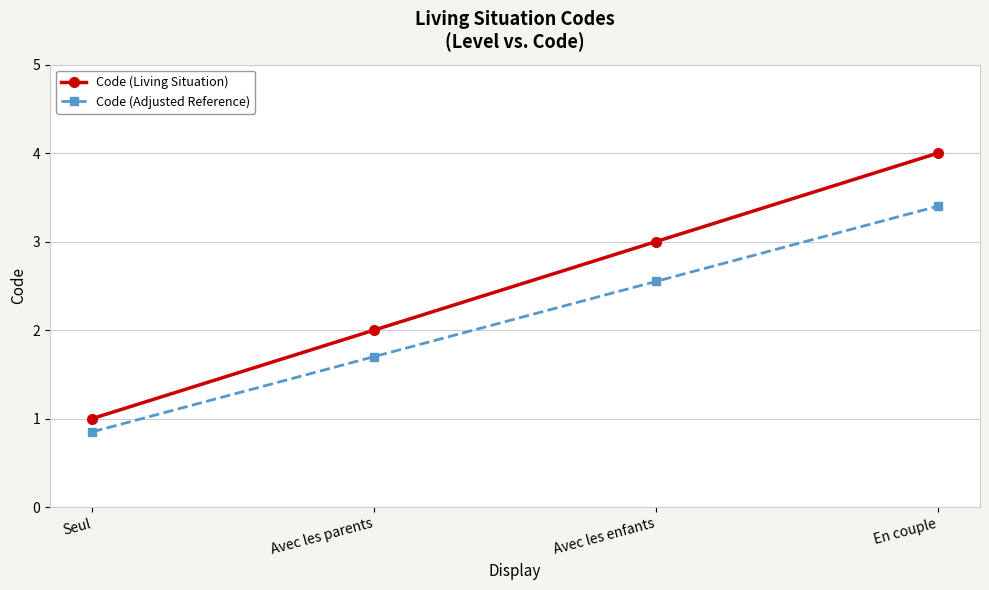

What is the difference between the second highest and minimum values in the Code (Living Situation) series?

2.0